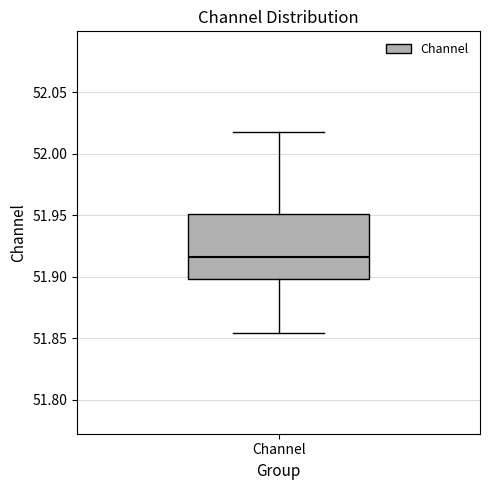

Where is the lower edge of the box for Channel on the y-axis? The values are not printed on the chart, so give them approximately, as read against the axis.

51.900